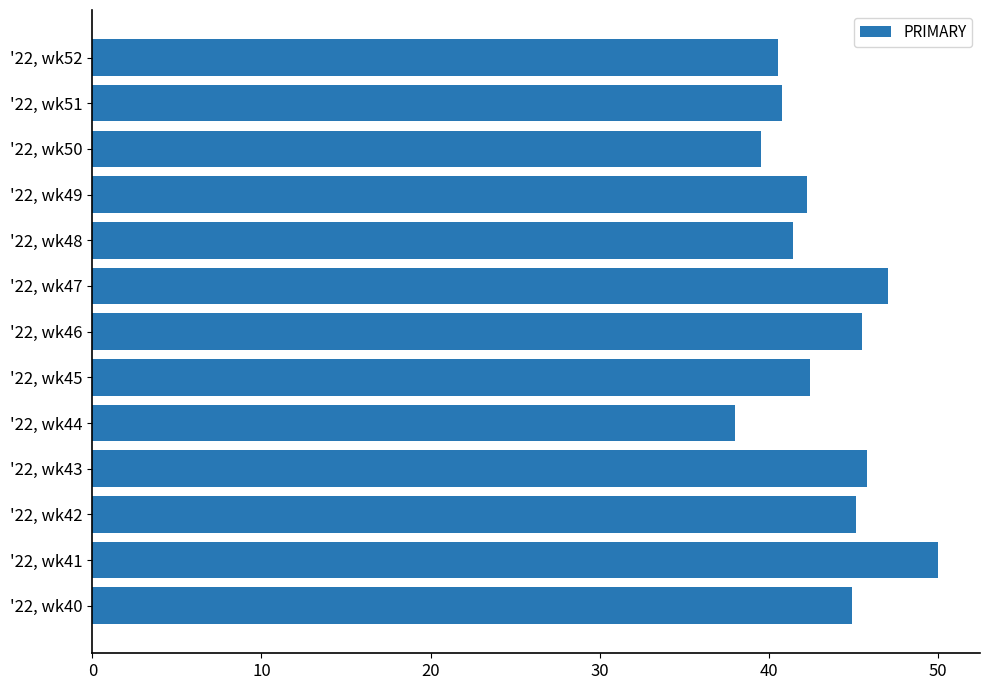

Read the value at '22, wk49.

42.2